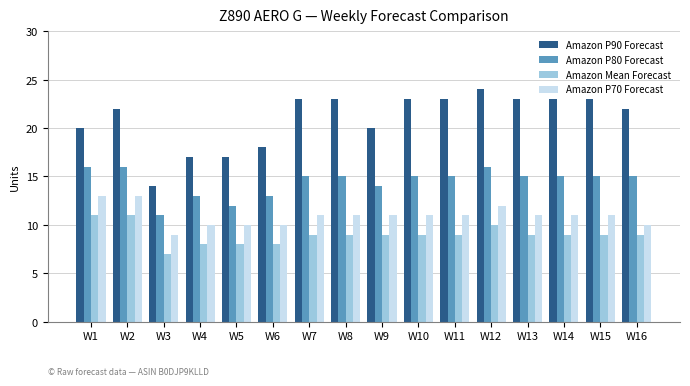

How many bars are there in each group?

4